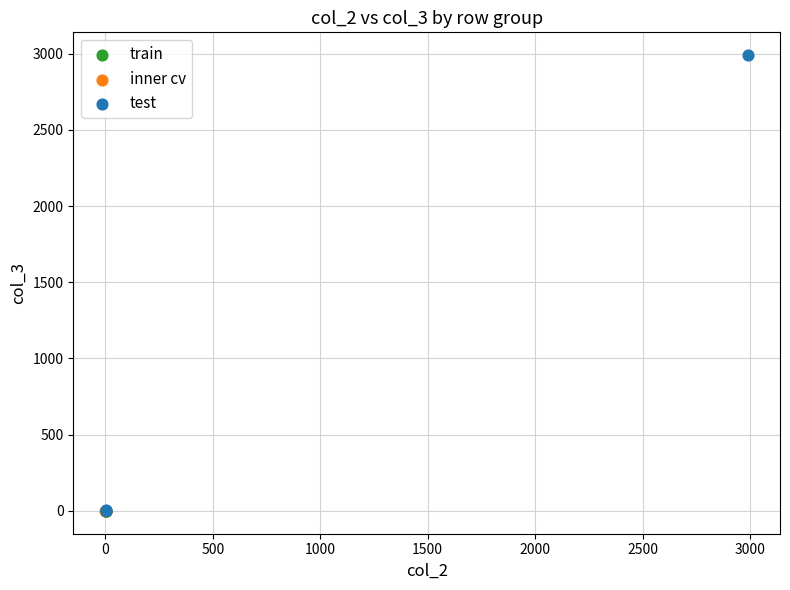

What are all the series names shown in the legend?

train, inner cv, test